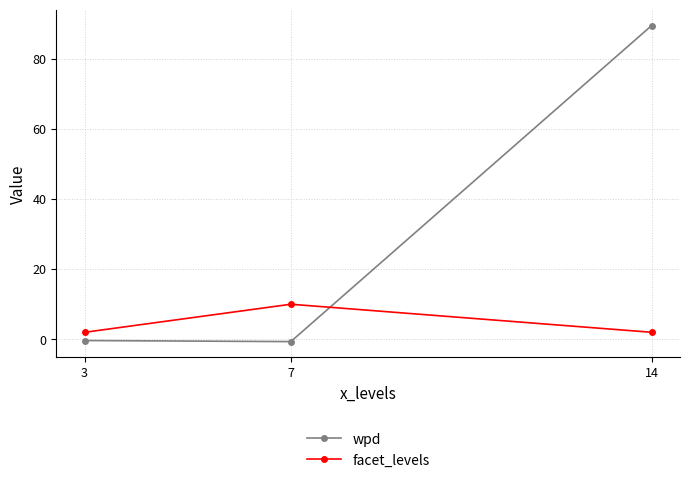

How many data points does each series have?

3